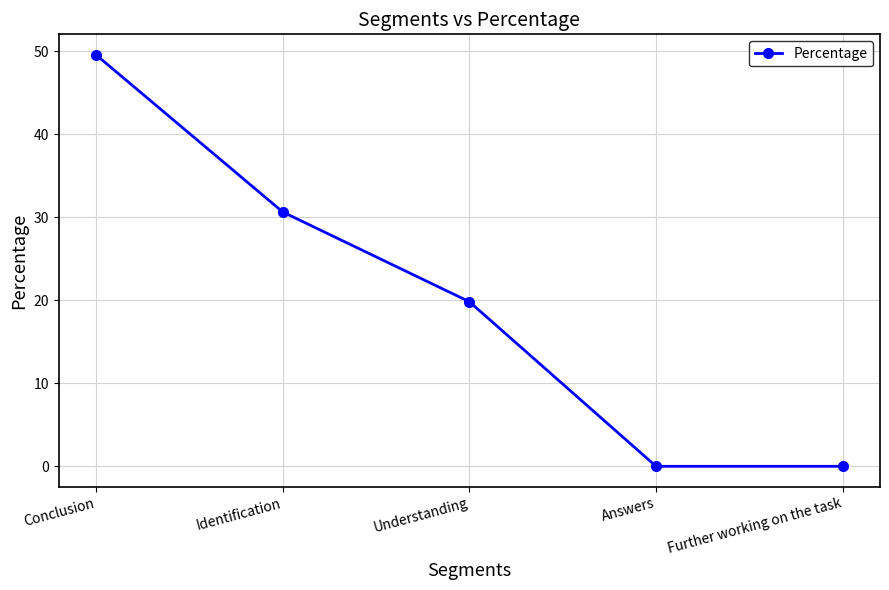

Reading right to left, what are all the values shown in this chart?

Further working on the task=0.0	Answers=0.0	Understanding=19.8	Identification=30.6	Conclusion=49.5